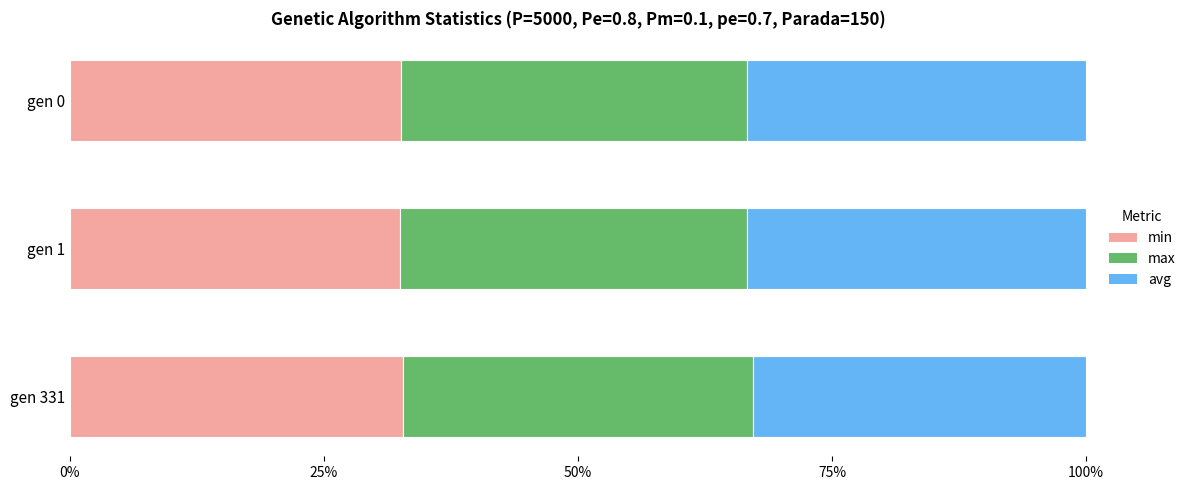

The value of min at gen 0 is 19.6. True or false?

False